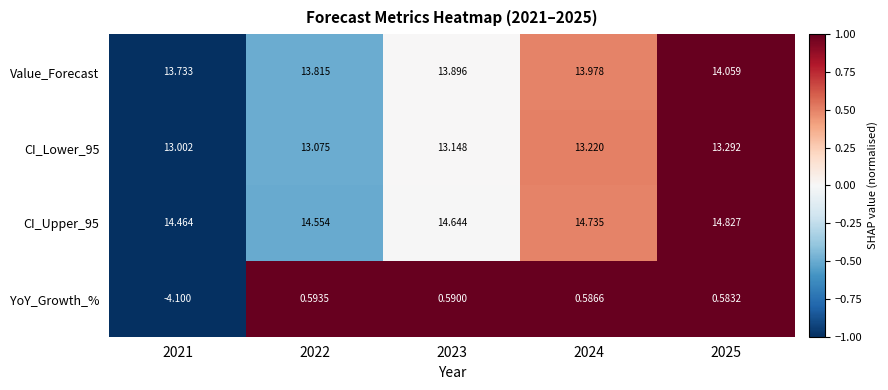

At how many categories does at least one series exceed 0?

5